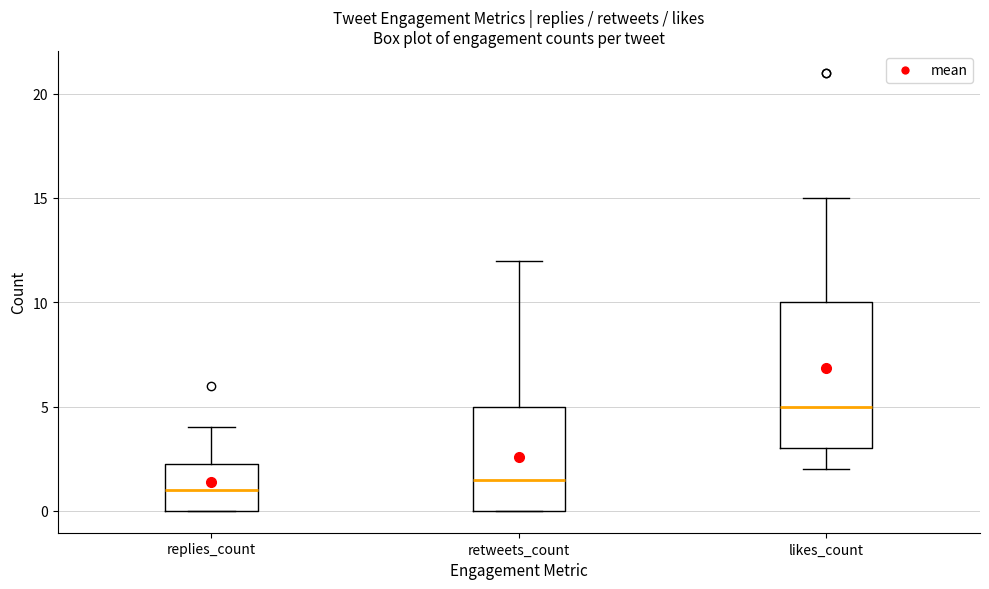

Which box is the tallest, from its lower edge to its upper edge?

likes_count